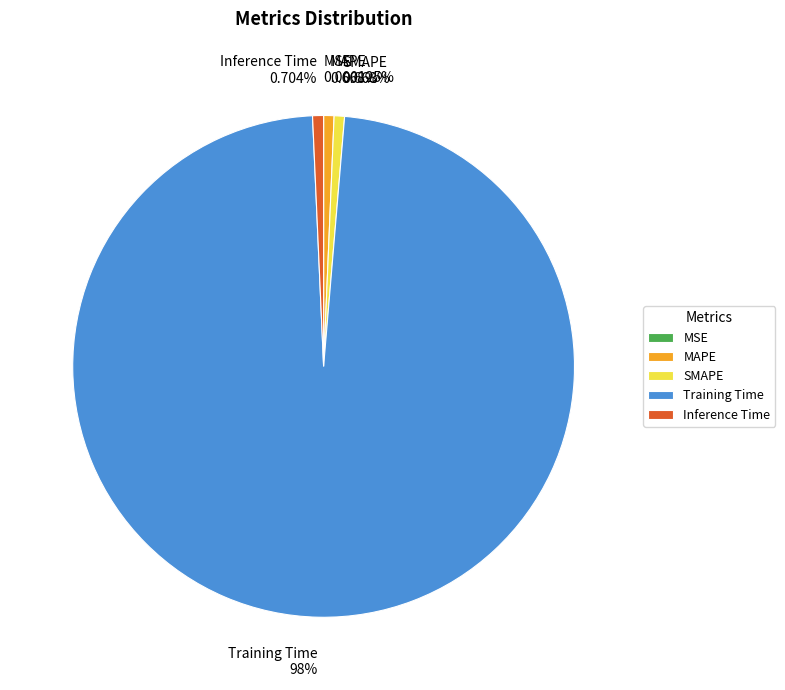

What percentage is NOT represented by Training Time?

2.0%